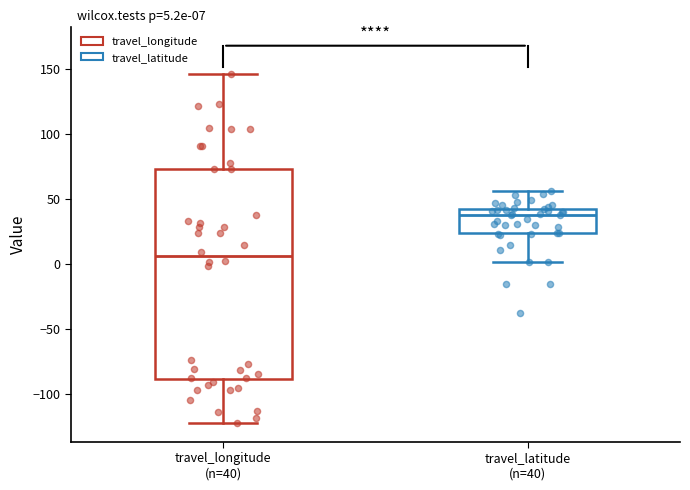

Comparing the boxes themselves (not the whiskers), which one is the tallest?

travel_longitude (n=40)